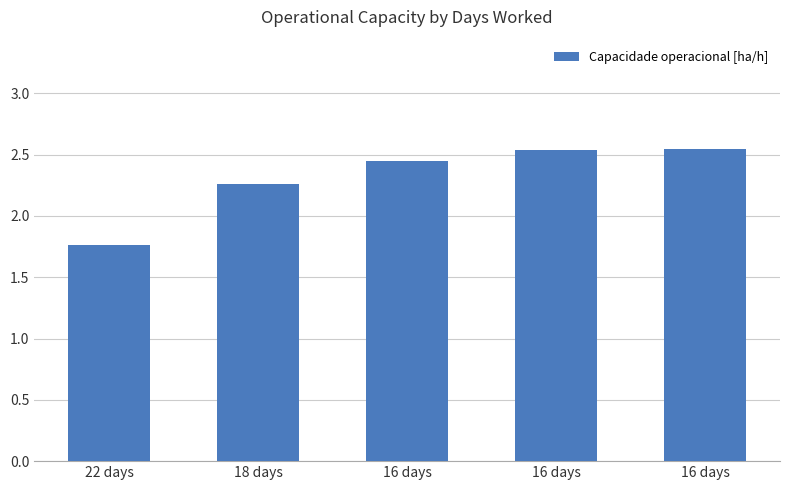

Is it true that the value at 16 days is 1.3?

False